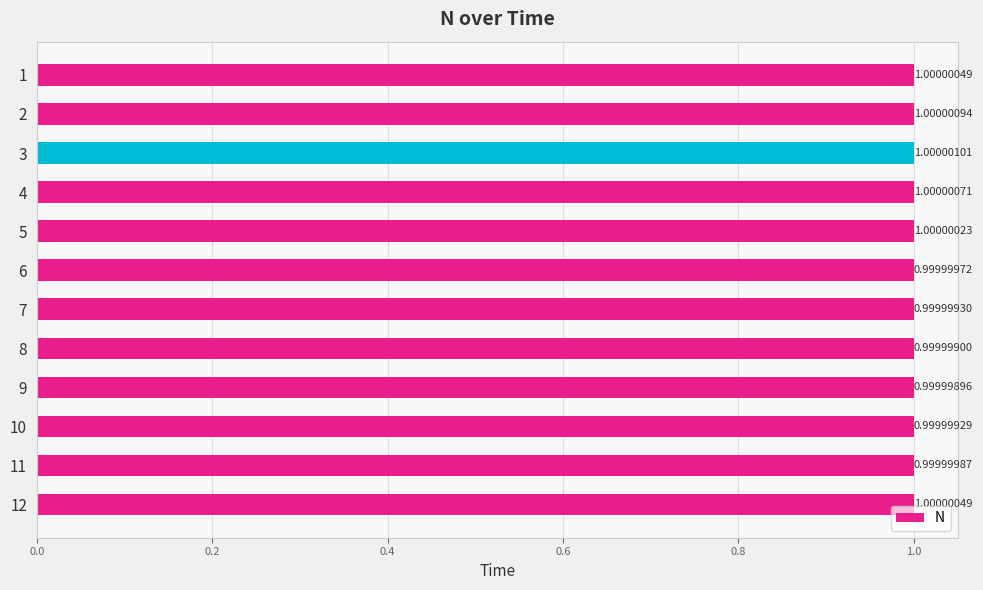

Count the number of categories in the chart.

12